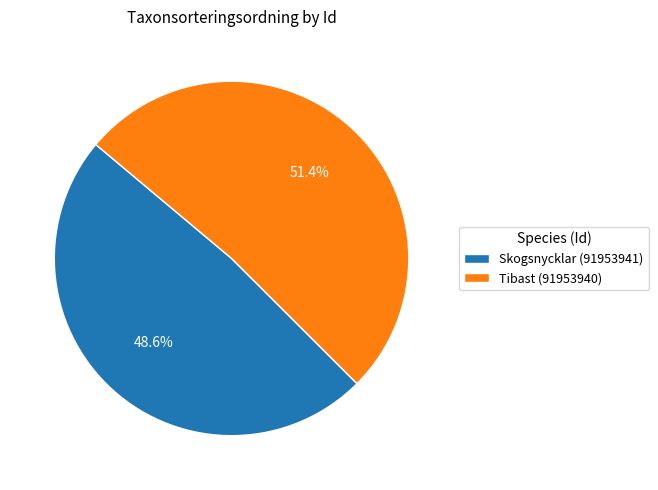

The Tibast (91953940) slice represents 51% of the pie. True or false?

True